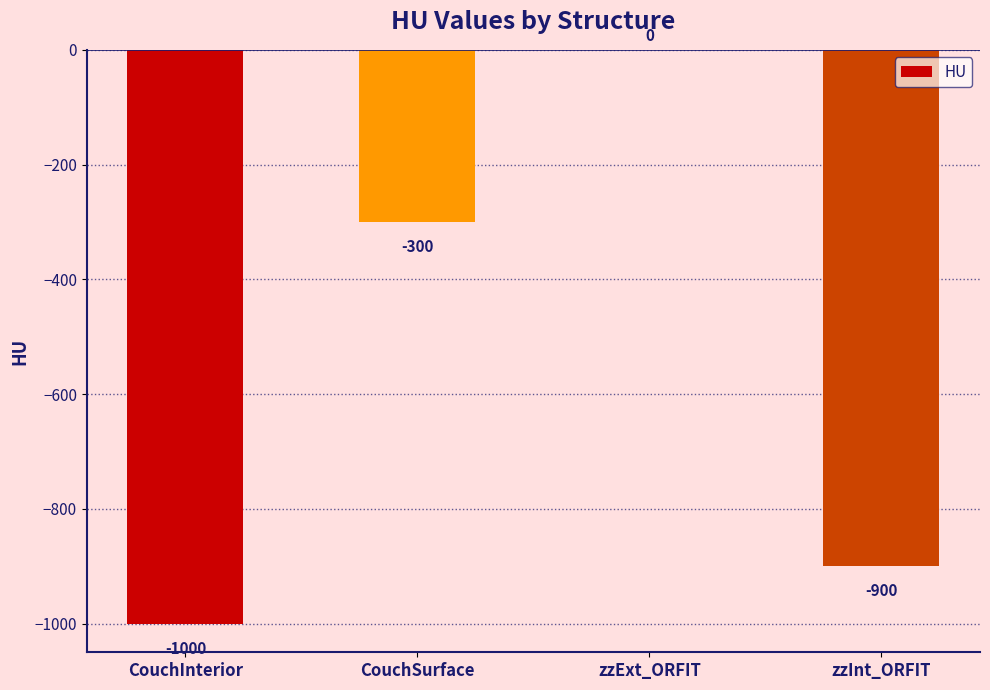

Reading right to left, list all the values displayed in this chart.

-900	0	-300	-1000